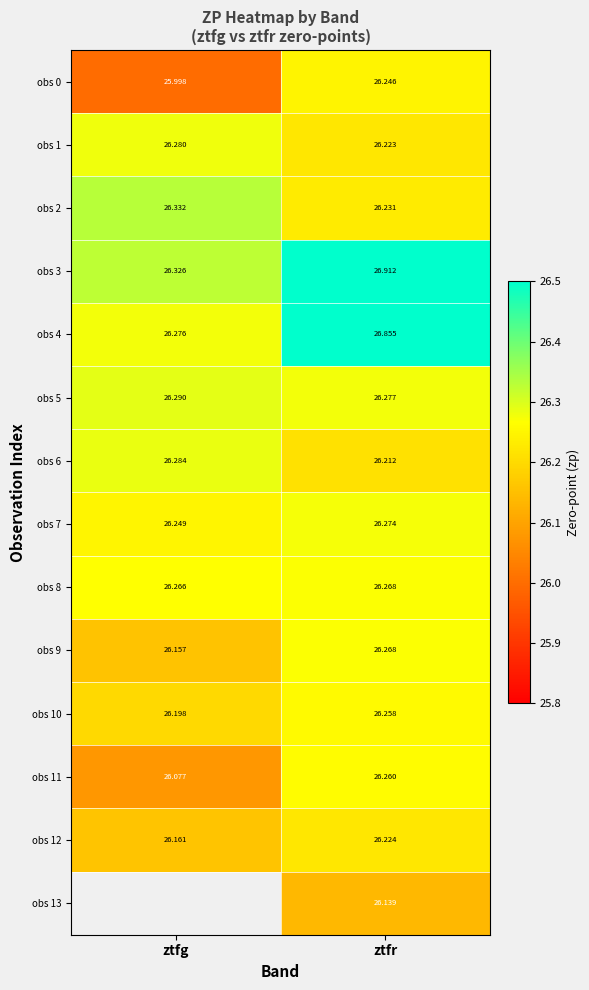

What is the maximum value for obs 6?

26.3